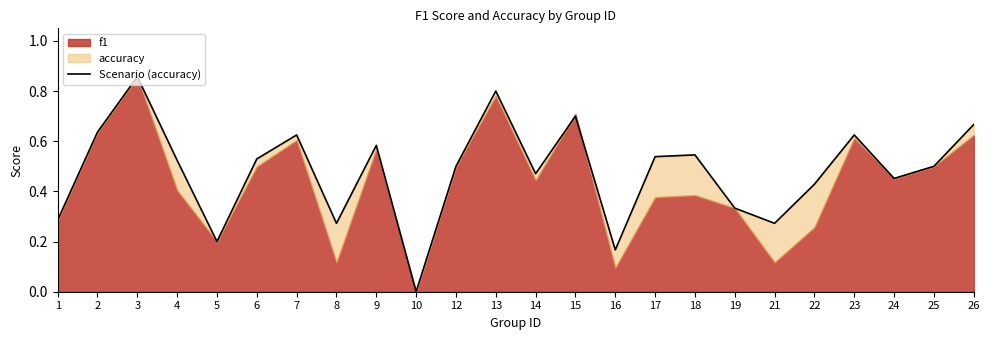

What is the change in value from 18 to 23?

+0.1